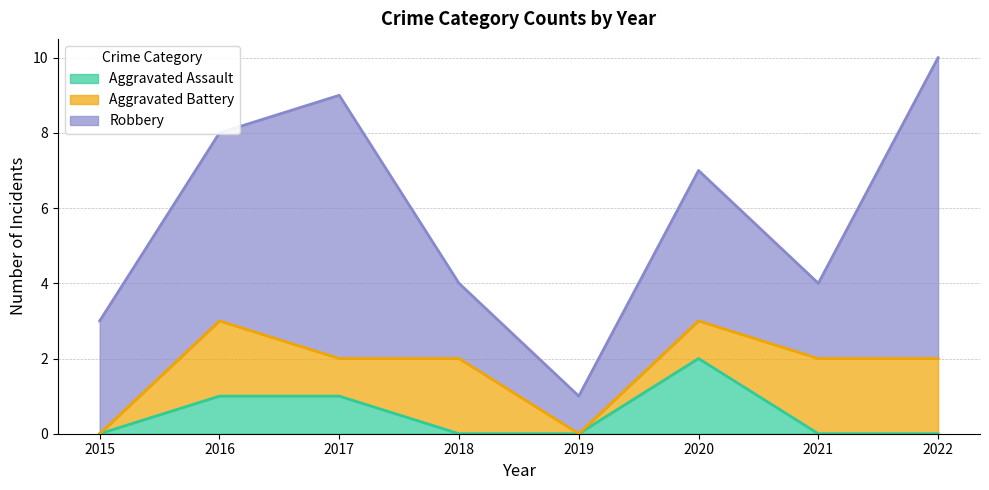

How many lines are shown in the chart?

3